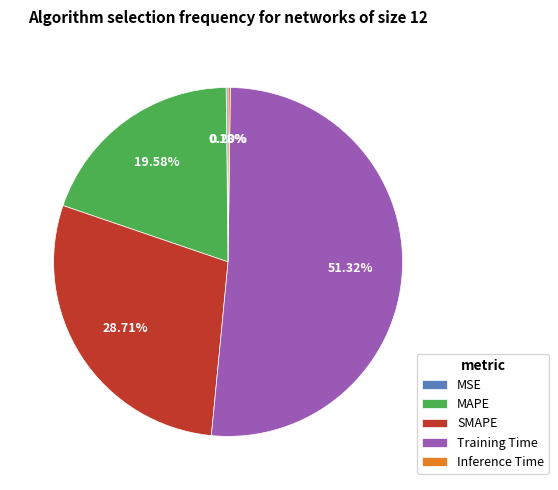

To the nearest percent, what is the difference between the MAPE and Training Time slice percentages?

32%